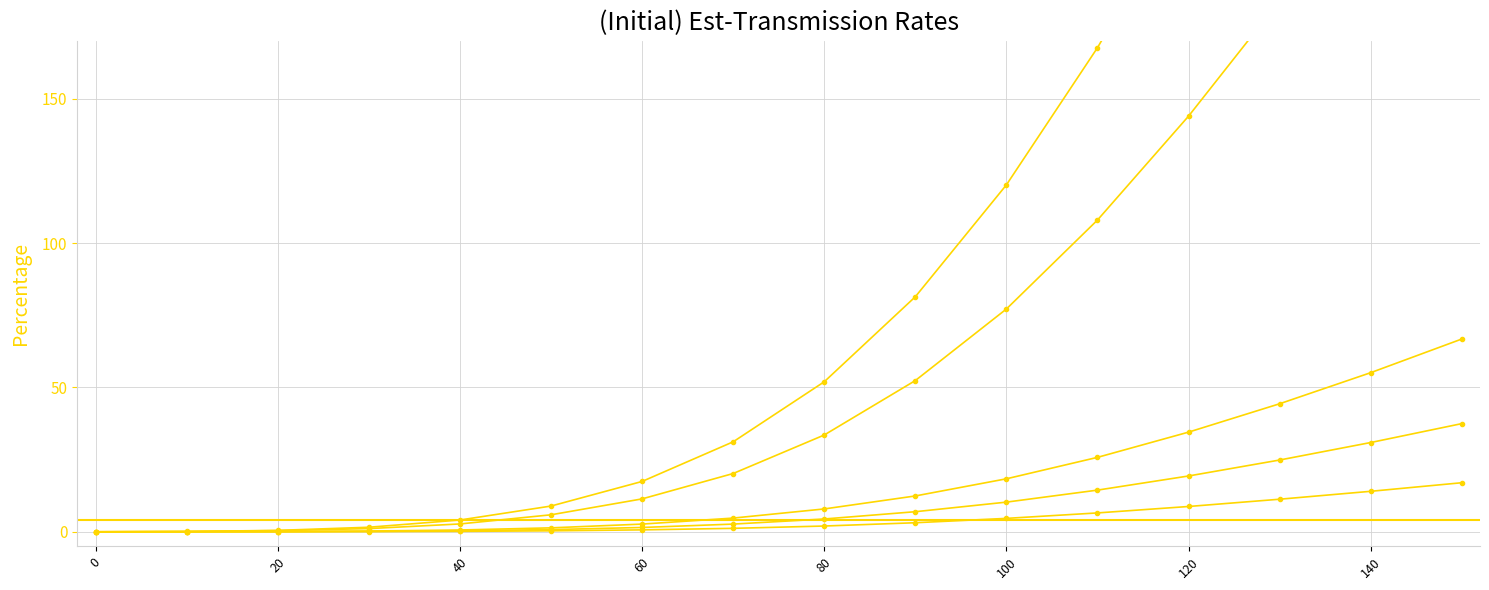

True or false: col_2 and col_4 intersect in this chart.

False